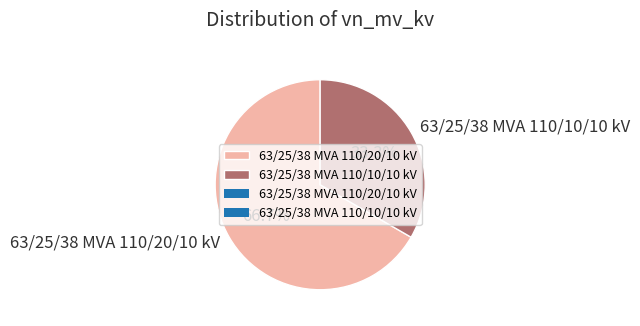

The 63/25/38 MVA 110/20/10 kV slice represents 67% of the pie. True or false?

True